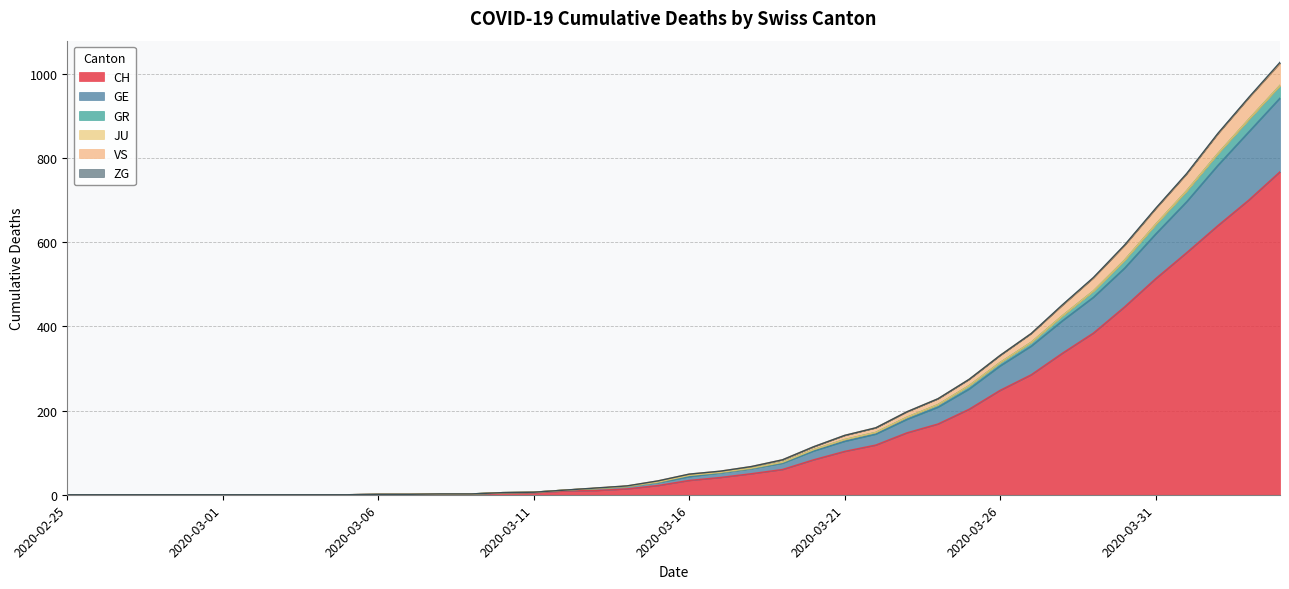

Which has a higher value, 2020-03-26 or 2020-03-01?

2020-03-26